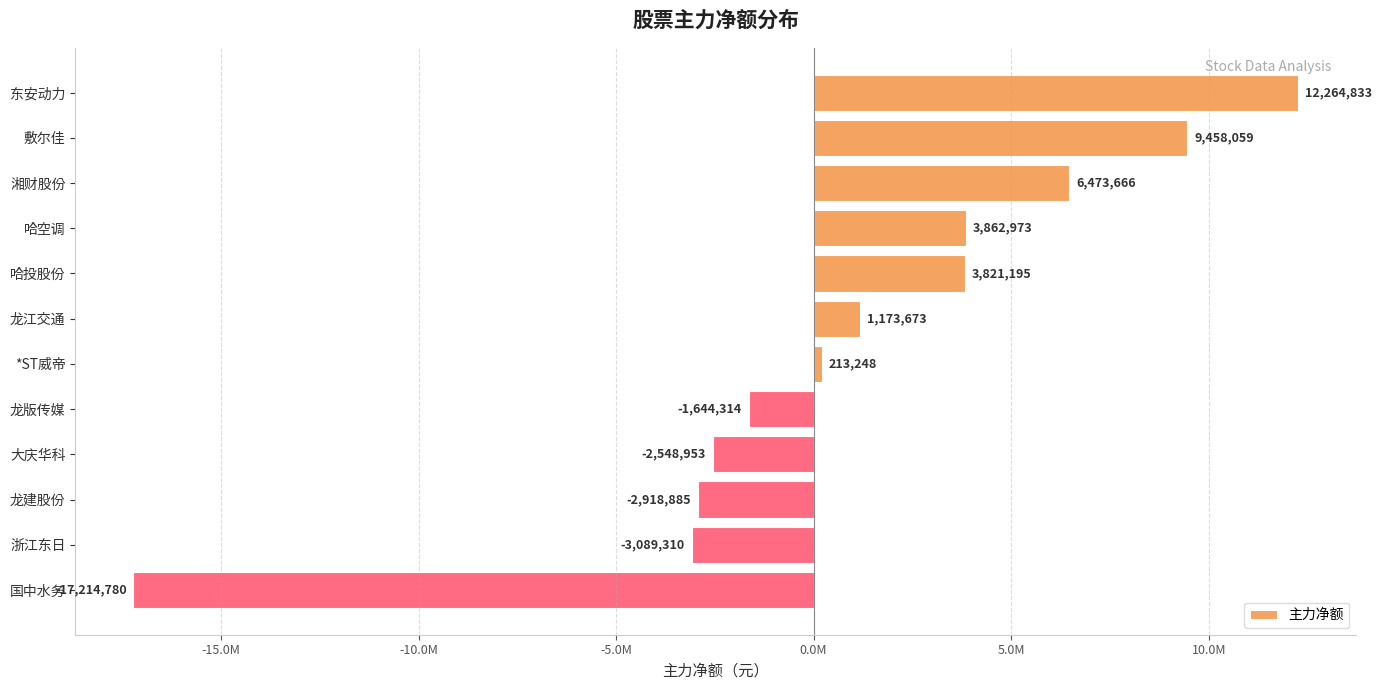

List the labels in order of value, smallest first.

国中水务, 浙江东日, 龙建股份, 大庆华科, 龙版传媒, *ST威帝, 龙江交通, 哈投股份, 哈空调, 湘财股份, 敷尔佳, 东安动力